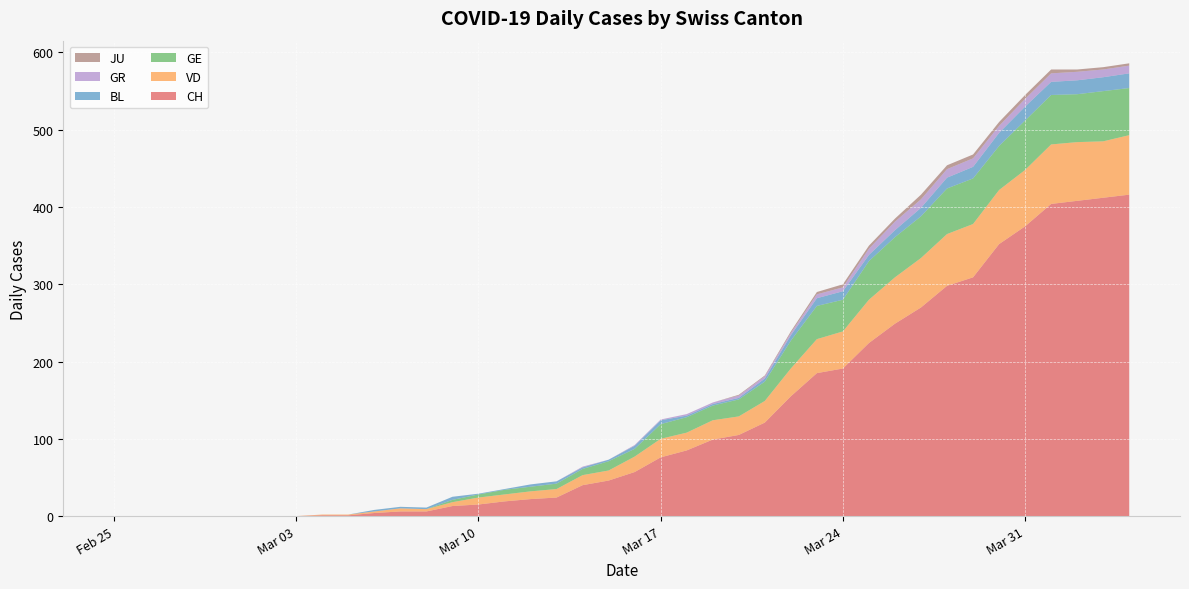

Reading left to right, list all the values displayed in this chart.

CH: 2020-02-25=0	2020-02-26=0	2020-02-27=0	2020-02-28=0	2020-02-29=0	2020-03-01=0	2020-03-02=0	2020-03-03=0	2020-03-04=1	2020-03-05=1	2020-03-06=4	2020-03-07=6	2020-03-08=6	2020-03-09=13	2020-03-10=15	2020-03-11=19	2020-03-12=22	2020-03-13=24	2020-03-14=40	2020-03-15=46	2020-03-16=57	2020-03-17=76	2020-03-18=85	2020-03-19=99	2020-03-20=105	2020-03-21=121	2020-03-22=155	2020-03-23=185	2020-03-24=191	2020-03-25=224	2020-03-26=249	2020-03-27=270	2020-03-28=298	2020-03-29=309	2020-03-30=352	2020-03-31=375	2020-04-01=404	2020-04-02=408	2020-04-03=412	2020-04-04=416
VD: 2020-02-25=0	2020-02-26=0	2020-02-27=0	2020-02-28=0	2020-02-29=0	2020-03-01=0	2020-03-02=0	2020-03-03=0	2020-03-04=1	2020-03-05=1	2020-03-06=2	2020-03-07=4	2020-03-08=3	2020-03-09=5	2020-03-10=9	2020-03-11=9	2020-03-12=10	2020-03-13=11	2020-03-14=13	2020-03-15=13	2020-03-16=20	2020-03-17=24	2020-03-18=23	2020-03-19=25	2020-03-20=24	2020-03-21=28	2020-03-22=36	2020-03-23=44	2020-03-24=48	2020-03-25=56	2020-03-26=60	2020-03-27=64	2020-03-28=67	2020-03-29=69	2020-03-30=70	2020-03-31=73	2020-04-01=77	2020-04-02=76	2020-04-03=73	2020-04-04=77
BL: 2020-02-25=0	2020-02-26=0	2020-02-27=0	2020-02-28=0	2020-02-29=0	2020-03-01=0	2020-03-02=0	2020-03-03=0	2020-03-04=0	2020-03-05=0	2020-03-06=2	2020-03-07=2	2020-03-08=2	2020-03-09=4	2020-03-10=1	2020-03-11=1	2020-03-12=3	2020-03-13=3	2020-03-14=2	2020-03-15=2	2020-03-16=4	2020-03-17=5	2020-03-18=2	2020-03-19=2	2020-03-20=2	2020-03-21=4	2020-03-22=7	2020-03-23=10	2020-03-24=11	2020-03-25=8	2020-03-26=9	2020-03-27=11	2020-03-28=14	2020-03-29=15	2020-03-30=17	2020-03-31=18	2020-04-01=17	2020-04-02=18	2020-04-03=18	2020-04-04=19
GE: 2020-02-25=0	2020-02-26=0	2020-02-27=0	2020-02-28=0	2020-02-29=0	2020-03-01=0	2020-03-02=0	2020-03-03=0	2020-03-04=0	2020-03-05=0	2020-03-06=0	2020-03-07=0	2020-03-08=0	2020-03-09=3	2020-03-10=4	2020-03-11=6	2020-03-12=6	2020-03-13=7	2020-03-14=8	2020-03-15=12	2020-03-16=10	2020-03-17=19	2020-03-18=20	2020-03-19=19	2020-03-20=22	2020-03-21=25	2020-03-22=36	2020-03-23=43	2020-03-24=41	2020-03-25=50	2020-03-26=52	2020-03-27=54	2020-03-28=59	2020-03-29=59	2020-03-30=57	2020-03-31=64	2020-04-01=64	2020-04-02=62	2020-04-03=65	2020-04-04=61
GR: 2020-02-25=0	2020-02-26=0	2020-02-27=0	2020-02-28=0	2020-02-29=0	2020-03-01=0	2020-03-02=0	2020-03-03=0	2020-03-04=0	2020-03-05=0	2020-03-06=0	2020-03-07=0	2020-03-08=0	2020-03-09=0	2020-03-10=0	2020-03-11=0	2020-03-12=0	2020-03-13=0	2020-03-14=1	2020-03-15=0	2020-03-16=1	2020-03-17=1	2020-03-18=2	2020-03-19=2	2020-03-20=3	2020-03-21=3	2020-03-22=3	2020-03-23=5	2020-03-24=5	2020-03-25=8	2020-03-26=11	2020-03-27=11	2020-03-28=11	2020-03-29=11	2020-03-30=9	2020-03-31=10	2020-04-01=11	2020-04-02=11	2020-04-03=10	2020-04-04=10
JU: 2020-02-25=0	2020-02-26=0	2020-02-27=0	2020-02-28=0	2020-02-29=0	2020-03-01=0	2020-03-02=0	2020-03-03=0	2020-03-04=0	2020-03-05=0	2020-03-06=0	2020-03-07=0	2020-03-08=0	2020-03-09=0	2020-03-10=0	2020-03-11=0	2020-03-12=0	2020-03-13=0	2020-03-14=0	2020-03-15=0	2020-03-16=0	2020-03-17=0	2020-03-18=0	2020-03-19=0	2020-03-20=1	2020-03-21=1	2020-03-22=2	2020-03-23=3	2020-03-24=4	2020-03-25=4	2020-03-26=4	2020-03-27=6	2020-03-28=5	2020-03-29=5	2020-03-30=5	2020-03-31=5	2020-04-01=5	2020-04-02=3	2020-04-03=3	2020-04-04=3